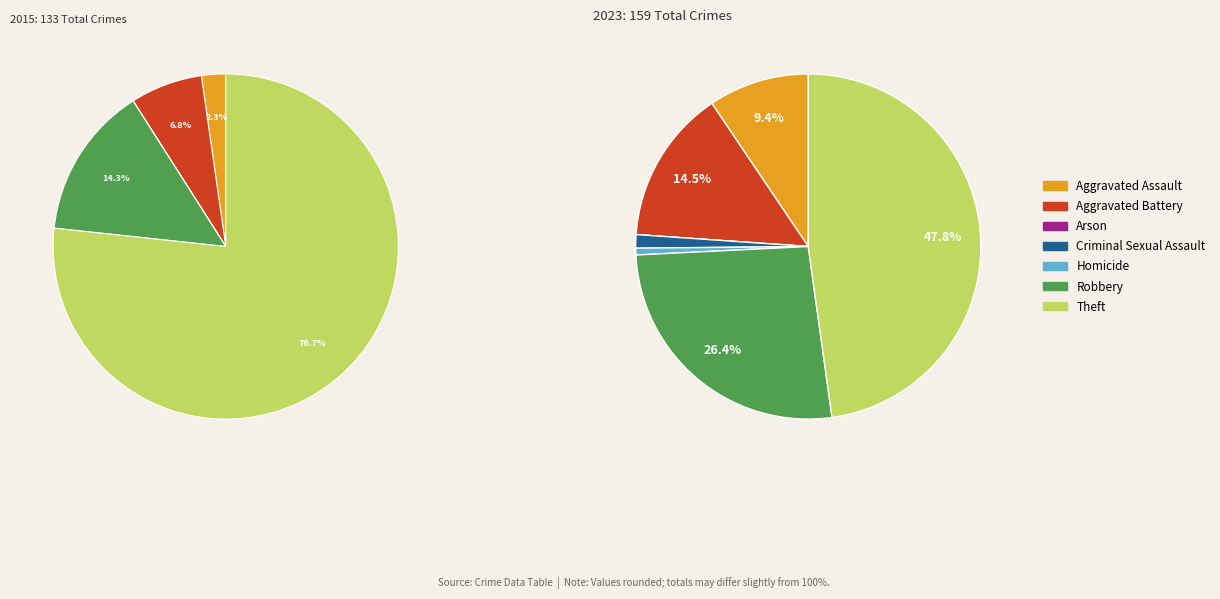

Rank the series by their maximum value, from highest to lowest.

values_2015, values_2023